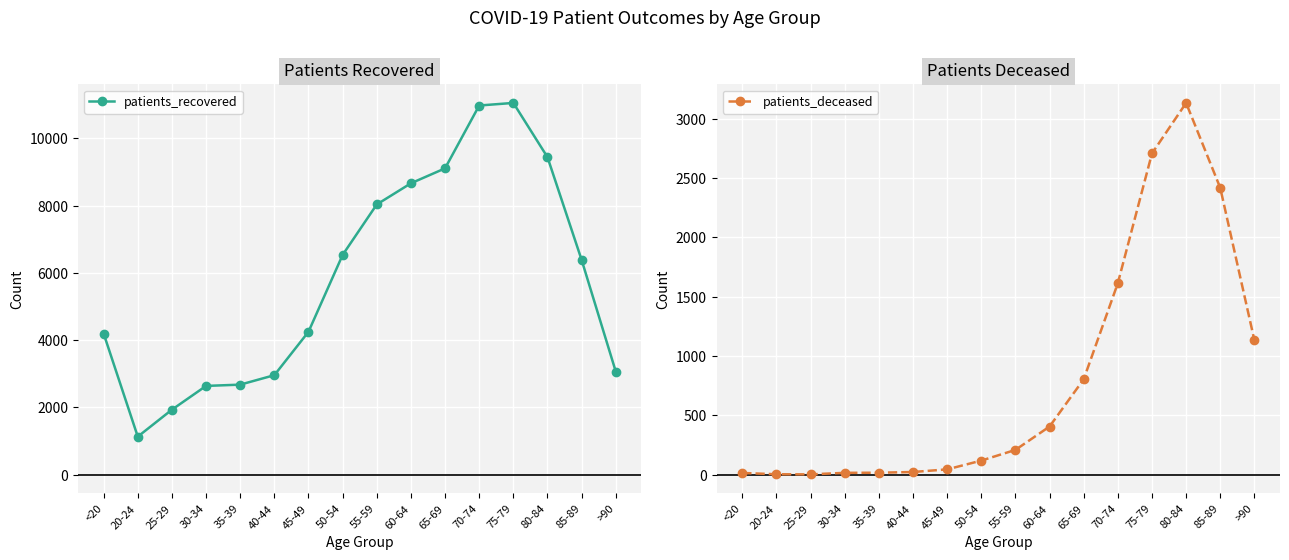

Does the chart display data point markers on the line(s)?

Yes